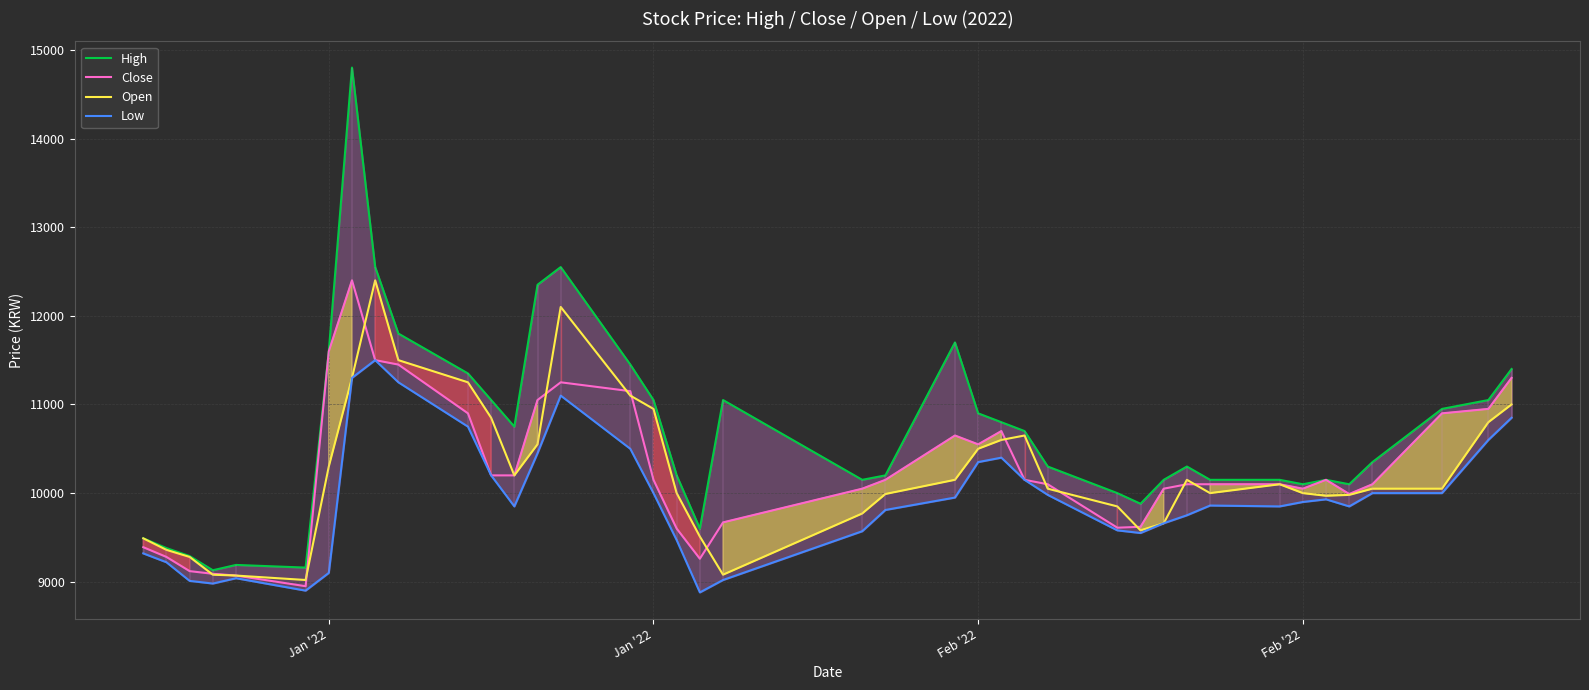

How many interior local valleys does the Open series have?

6